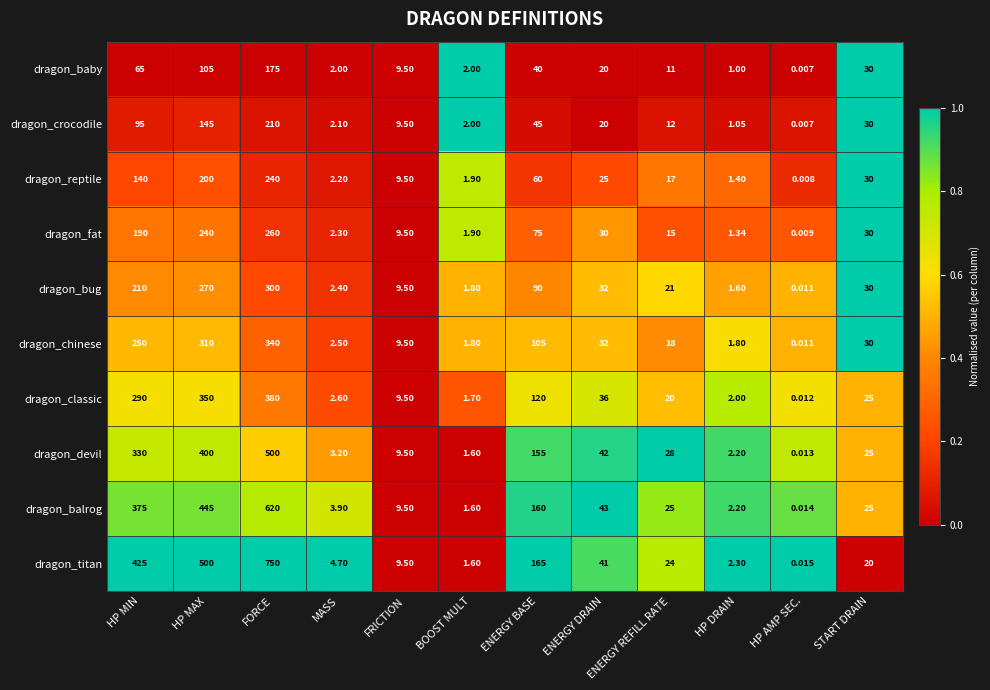

Between HP MIN and ENERGY BASE, which series saw the biggest shift?

dragon_titan